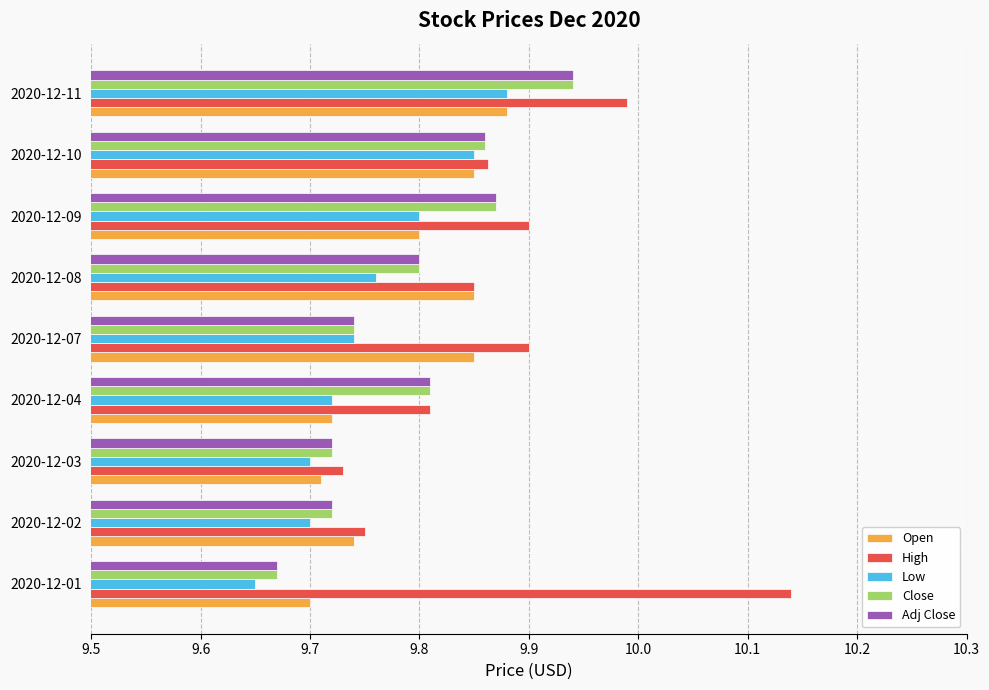

The Close series shows 2.9 at 2020-12-11. True or false?

False